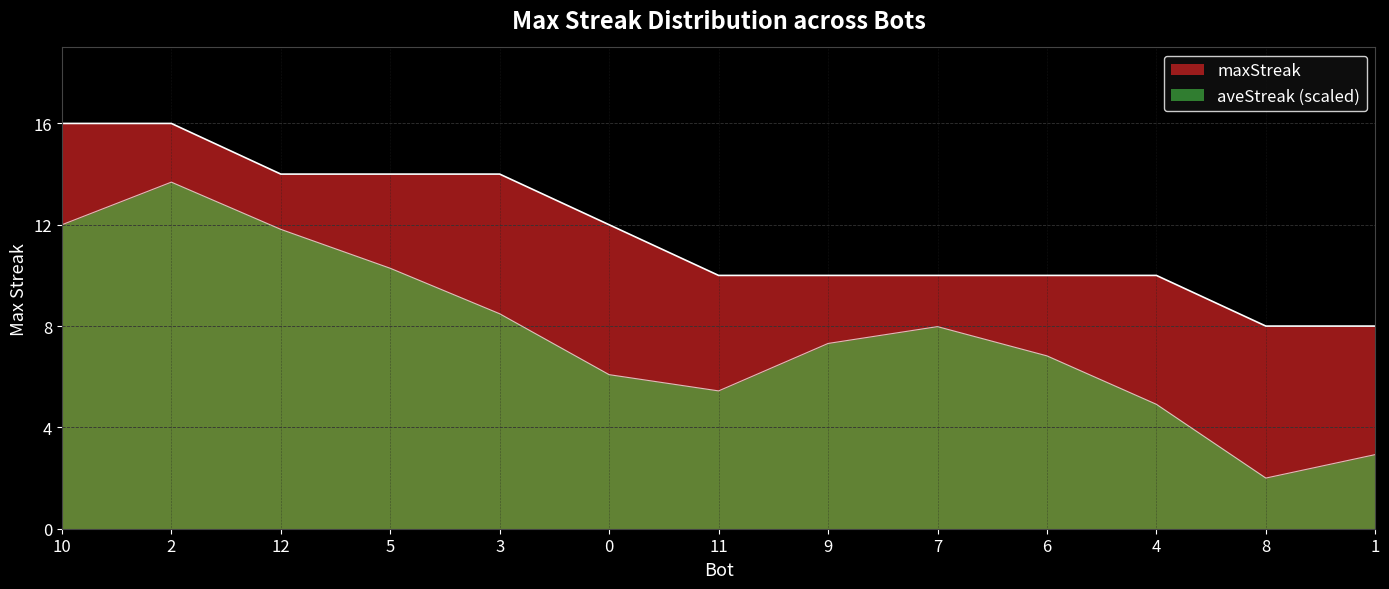

Reading left to right, extract all data points from this chart.

10=16	2=16	12=14	5=14	3=14	0=12	11=10	9=10	7=10	6=10	4=10	8=8	1=8